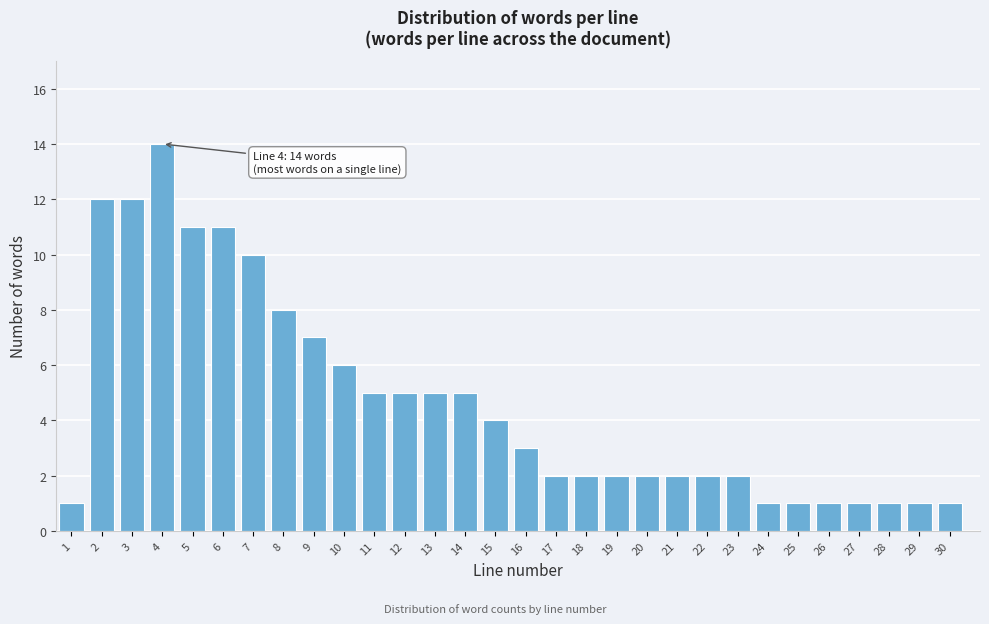

Reading left to right, list all the values displayed in this chart.

1=1	2=12	3=12	4=14	5=11	6=11	7=10	8=8	9=7	10=6	11=5	12=5	13=5	14=5	15=4	16=3	17=2	18=2	19=2	20=2	21=2	22=2	23=2	24=1	25=1	26=1	27=1	28=1	29=1	30=1